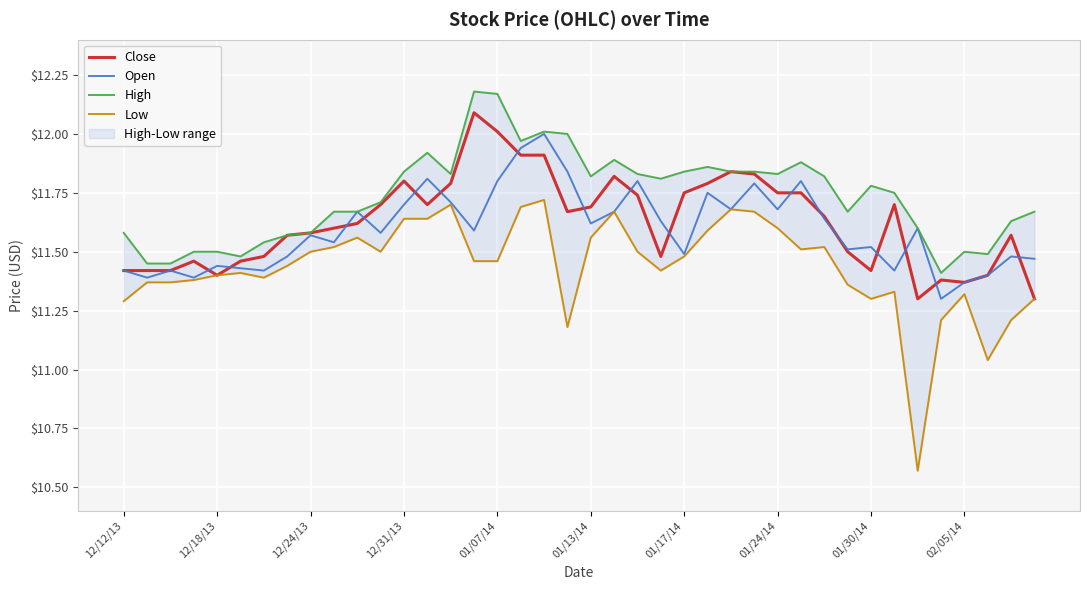

What is the difference between the maximum and minimum values in the Open series?

0.7